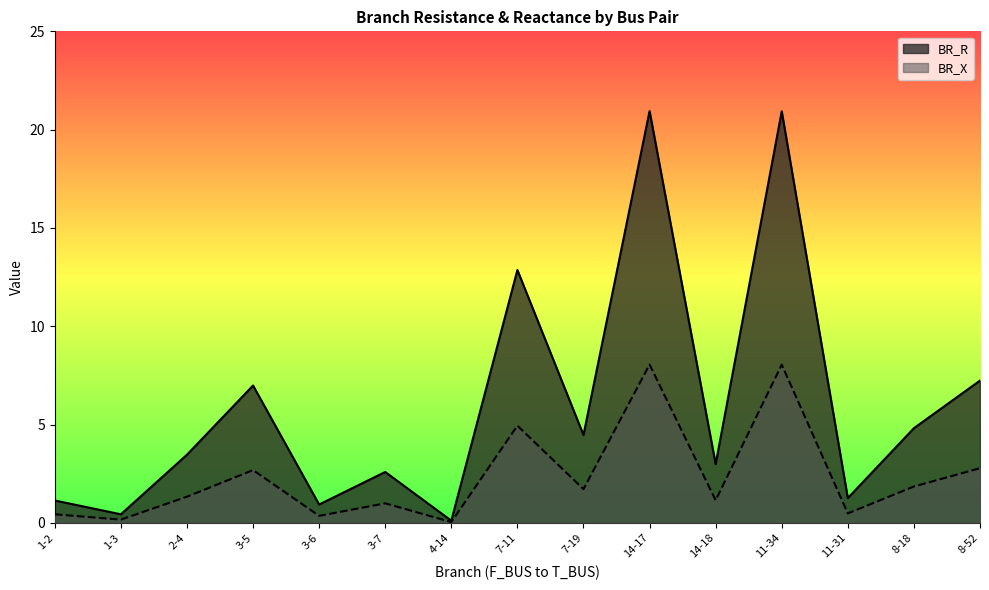

What is the approximate value of BR_X at 7-19?

1.7